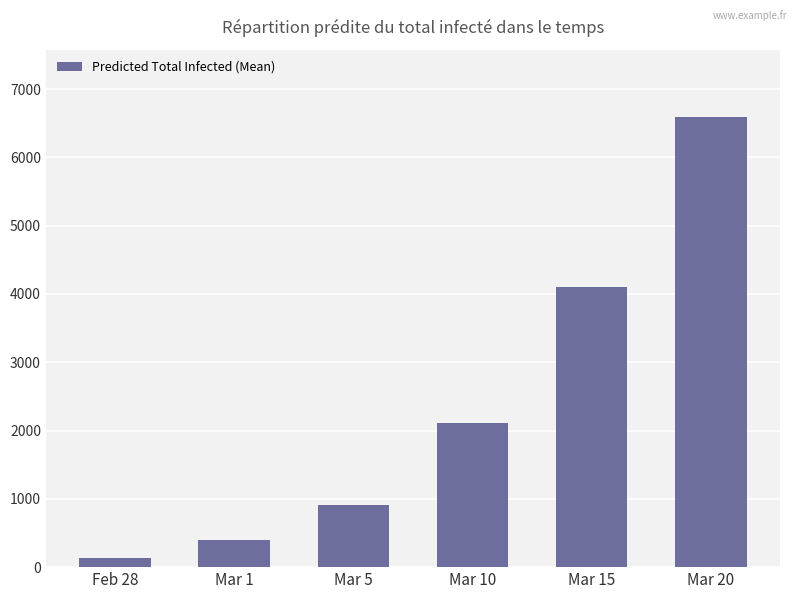

List the labels in order of value, largest first.

Mar 20, Mar 15, Mar 10, Mar 5, Mar 1, Feb 28